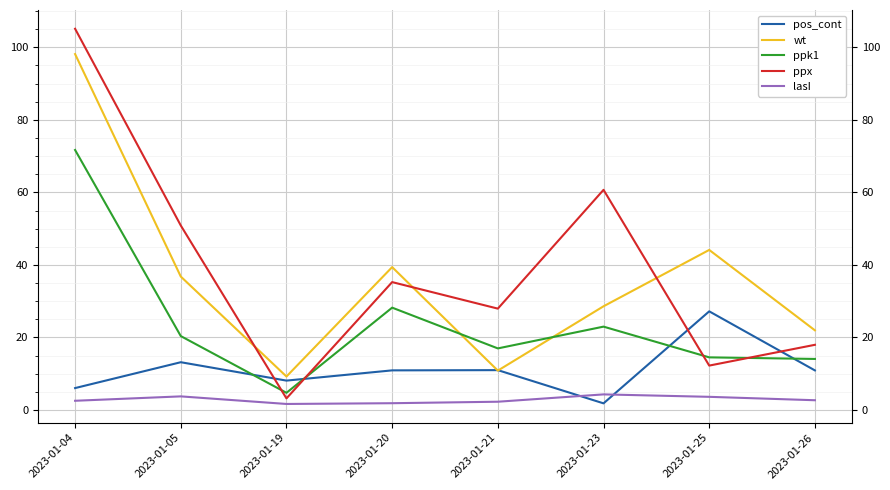

What is the value of the ppx point at the 7th from the left?

12.2